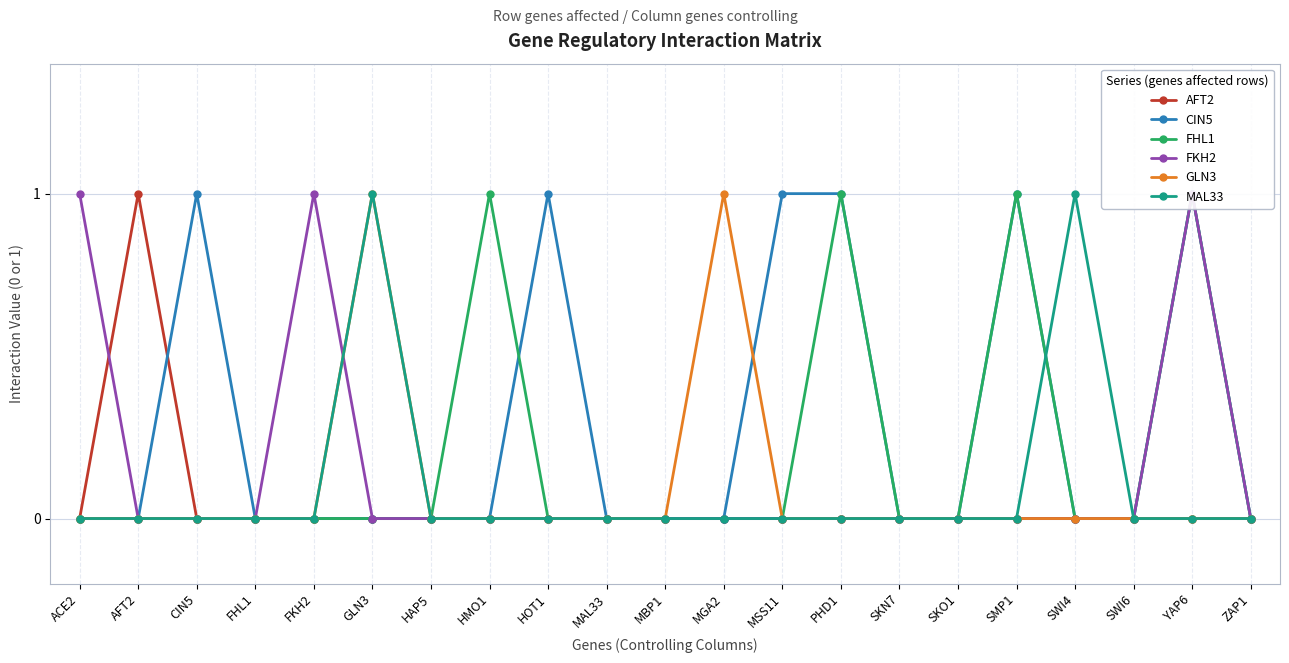

At which category does GLN3 reach its first local peak?

GLN3